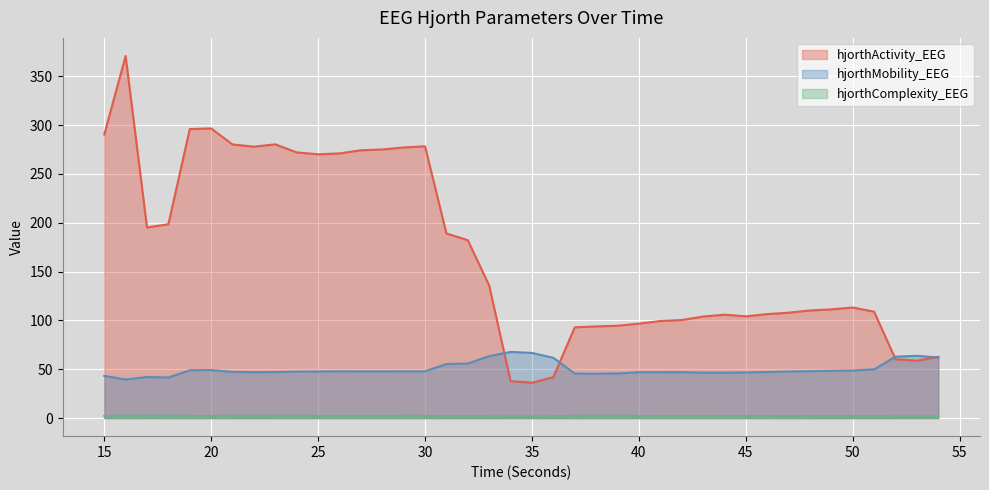

How many lines are shown in the chart?

3